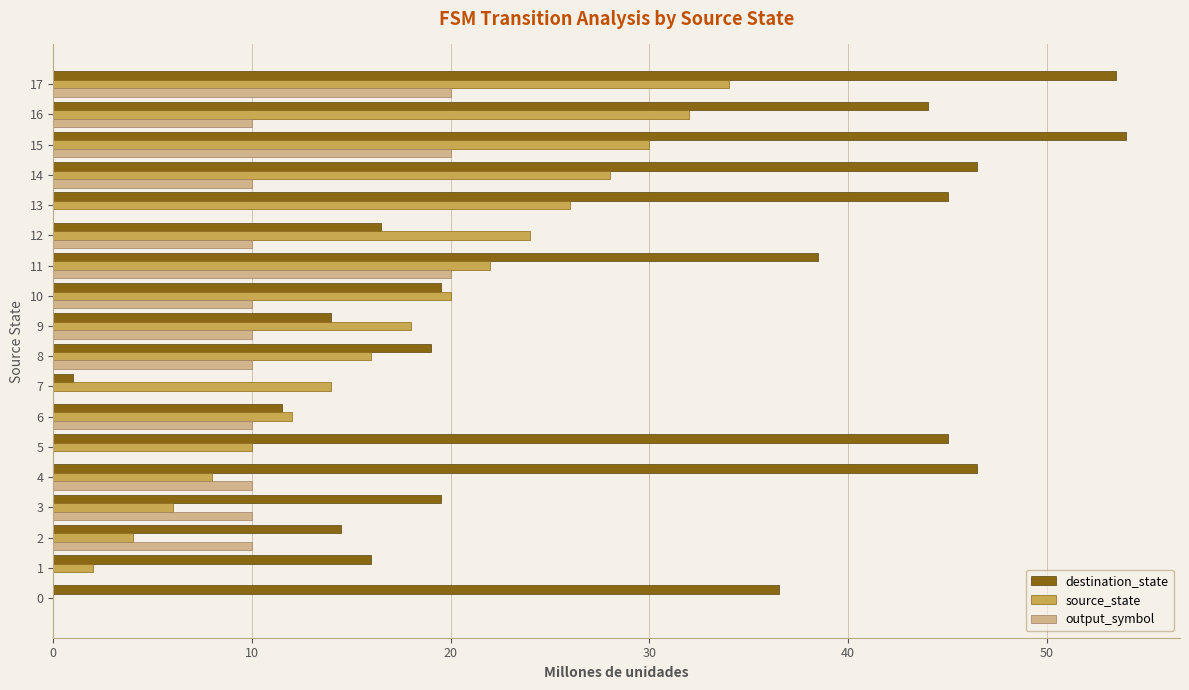

At which category is the sum across all series the highest?

17